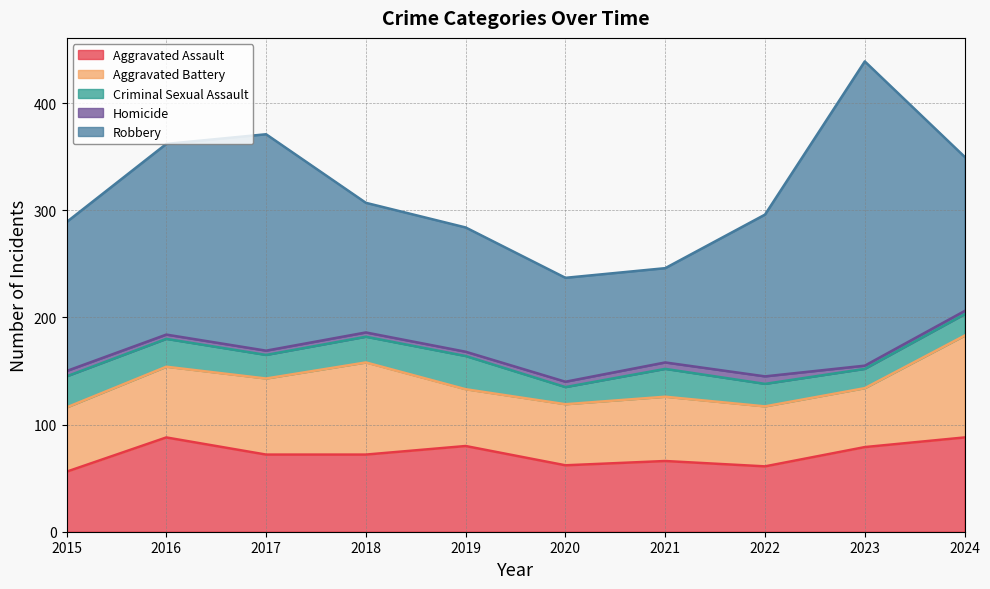

Does the chart have visible grid lines?

Yes